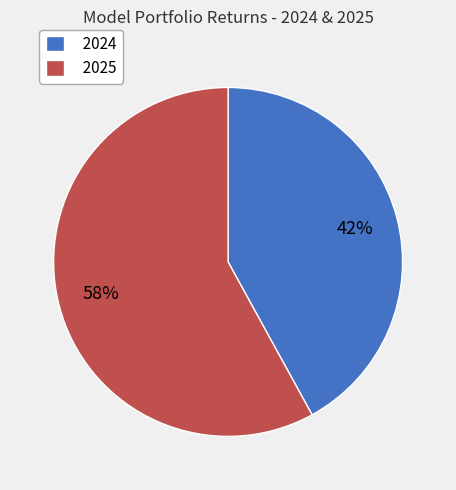

What is the ratio of the value at 2024 to the value at 2025?

0.7